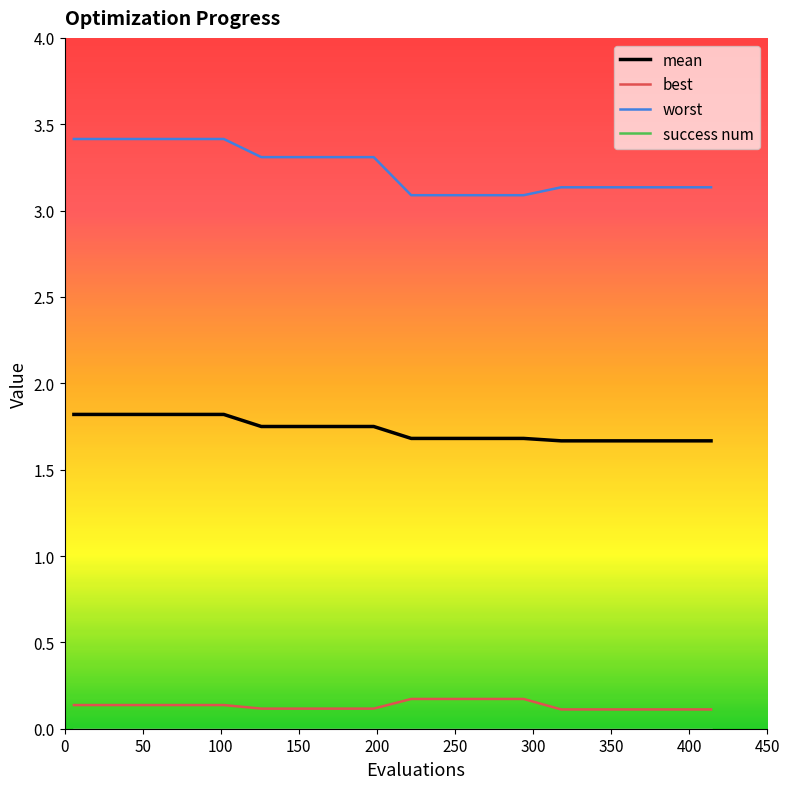

True or false: best and mean cross at least once.

False